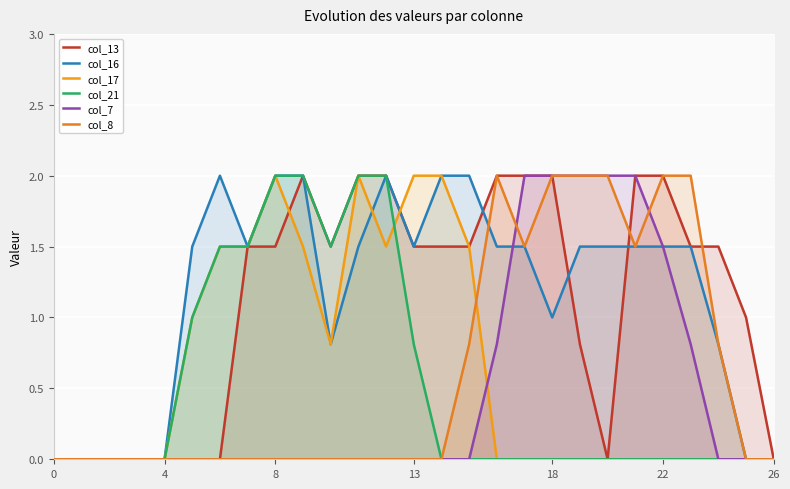

What is the difference between the col_16 values at 19 and 25?

1.5